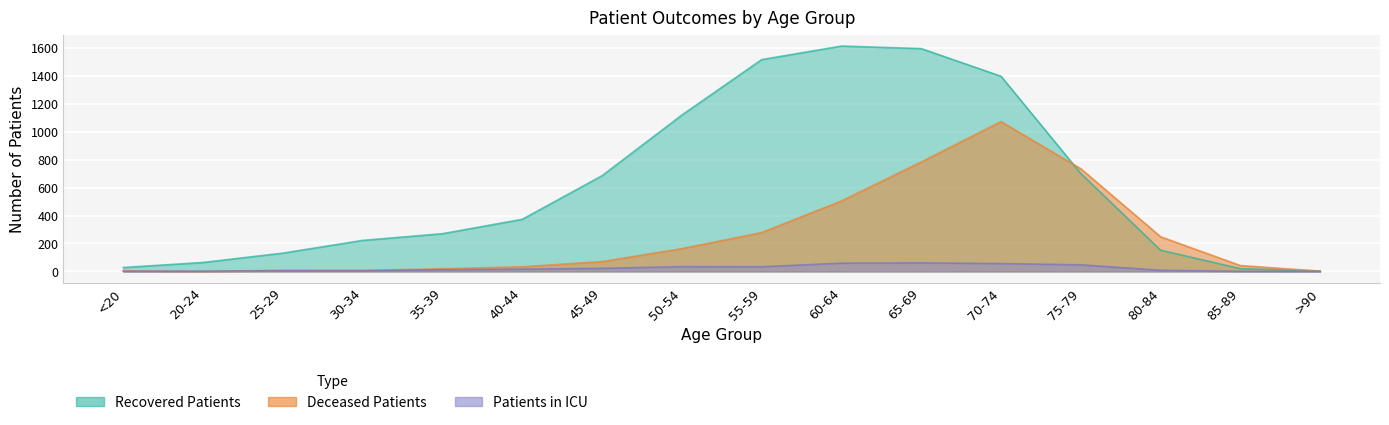

At which label does deceased_patients reach its minimum?

20-24